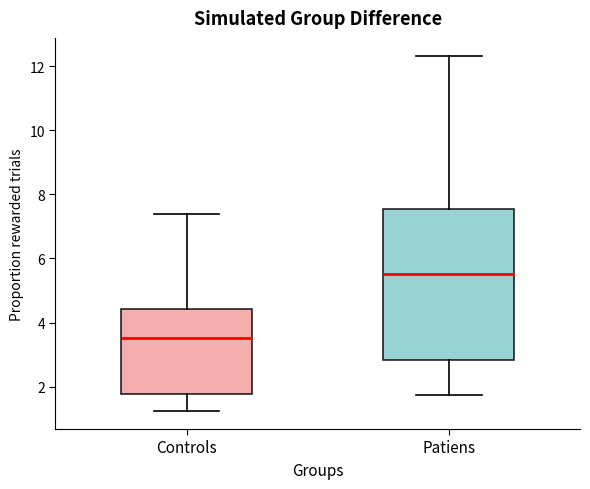

Reading left to right, read every box against the y-axis: the position of its median line, the range the box covers, and the ends of its whiskers. The values are not printed on the chart, so give them approximately, as read against the axis.

Controls: median 3.6, box 1.8 to 4.4, whiskers 1.2 to 7.4
Patiens: median 5.6, box 2.8 to 7.6, whiskers 1.8 to 12.4